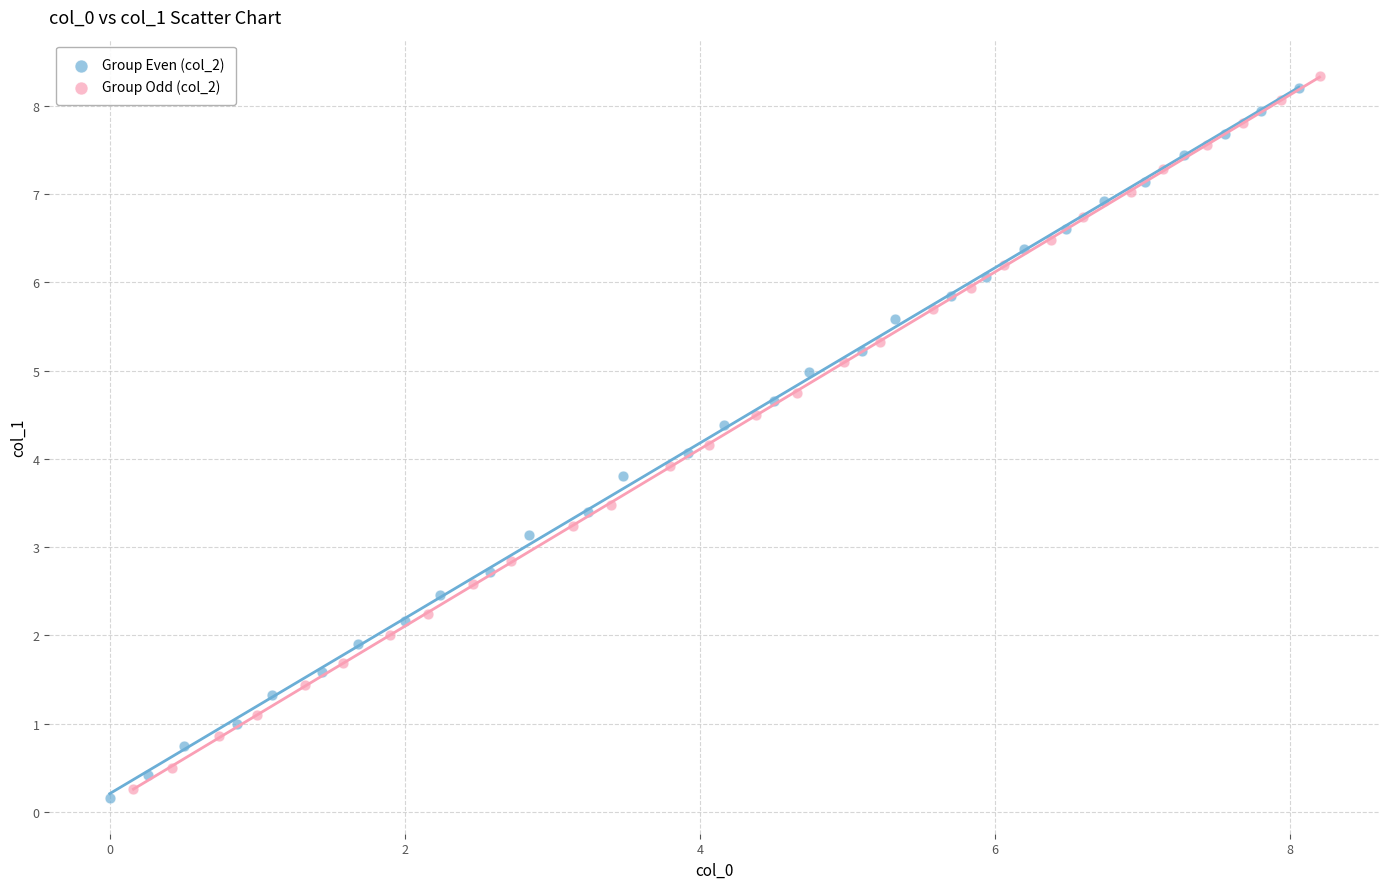

Which series has the largest Y range (max minus min)?

Group Odd (col_2)